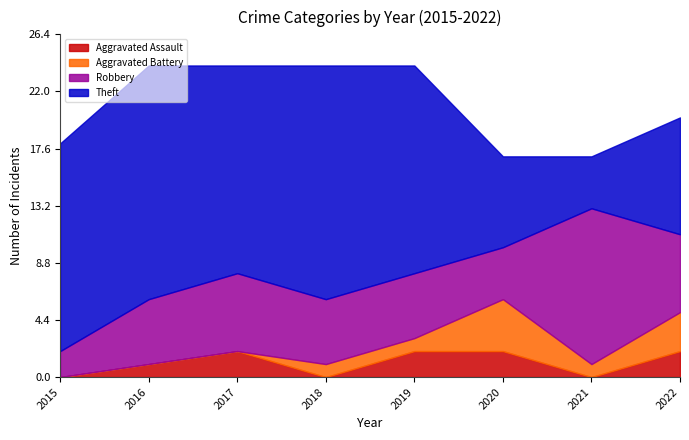

How many Theft values are between 9 and 18?

6